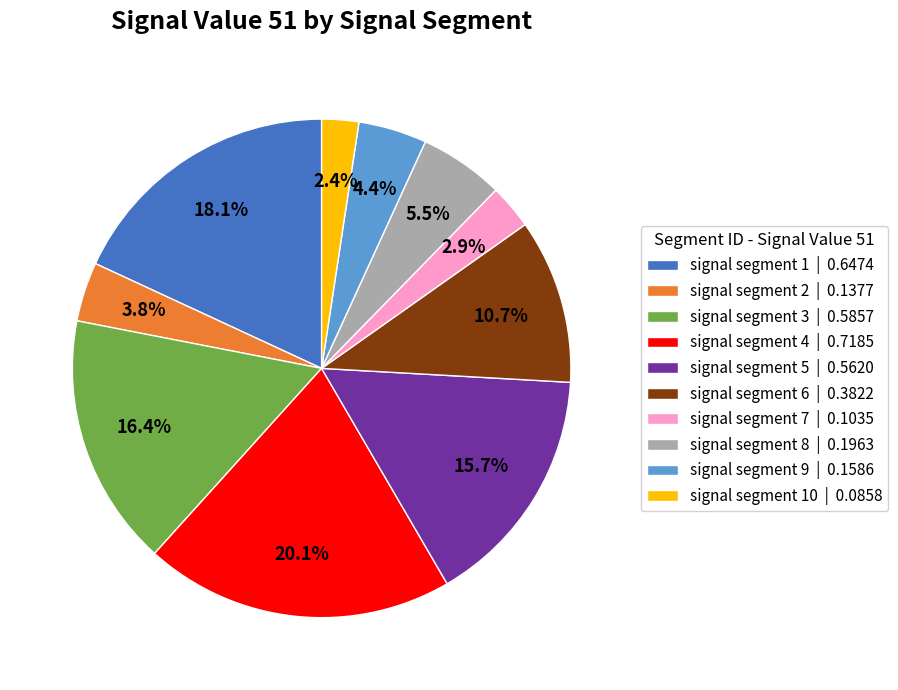

Which has a higher value, signal segment 4 | 0.7185 or signal segment 10 | 0.0858?

signal segment 4 | 0.7185